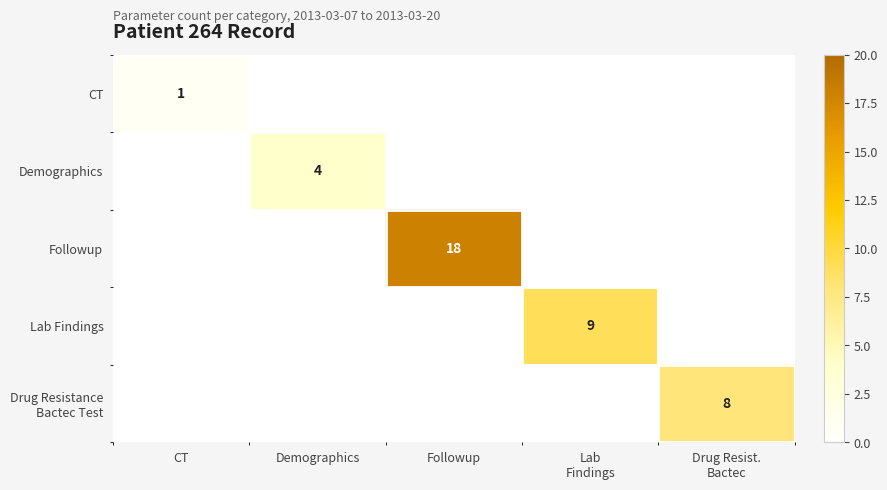

Which series changed the most between Followup and Lab Findings?

Followup